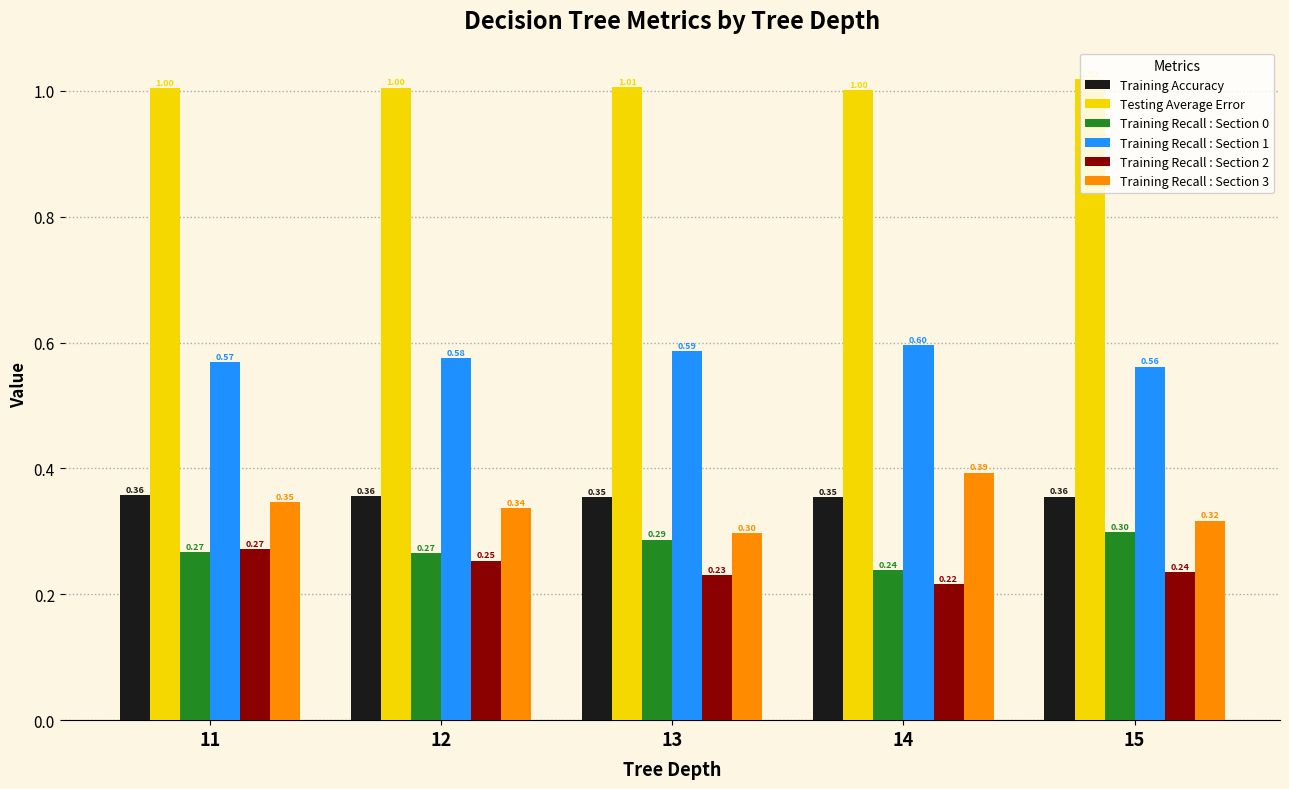

True or false: Testing Average Error has a value of 1.0 at 11.

True